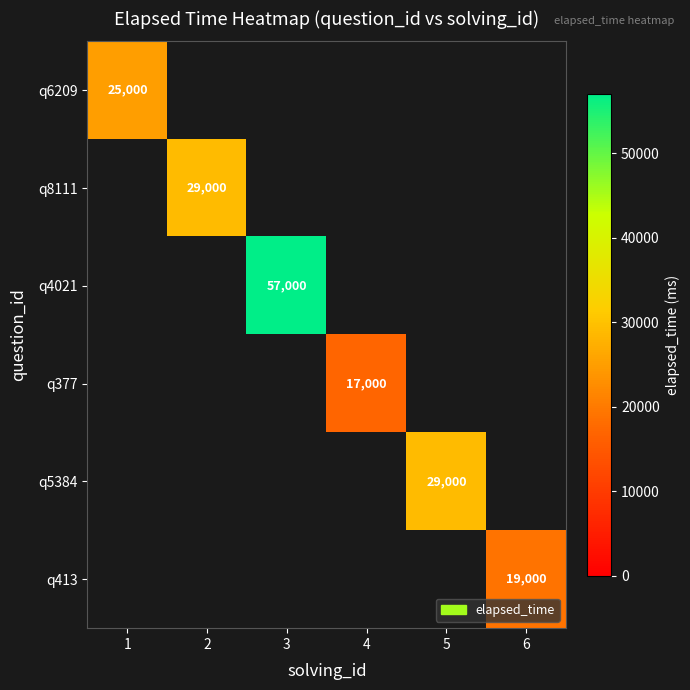

Is it true that q5384 equals 29000 at 5?

True